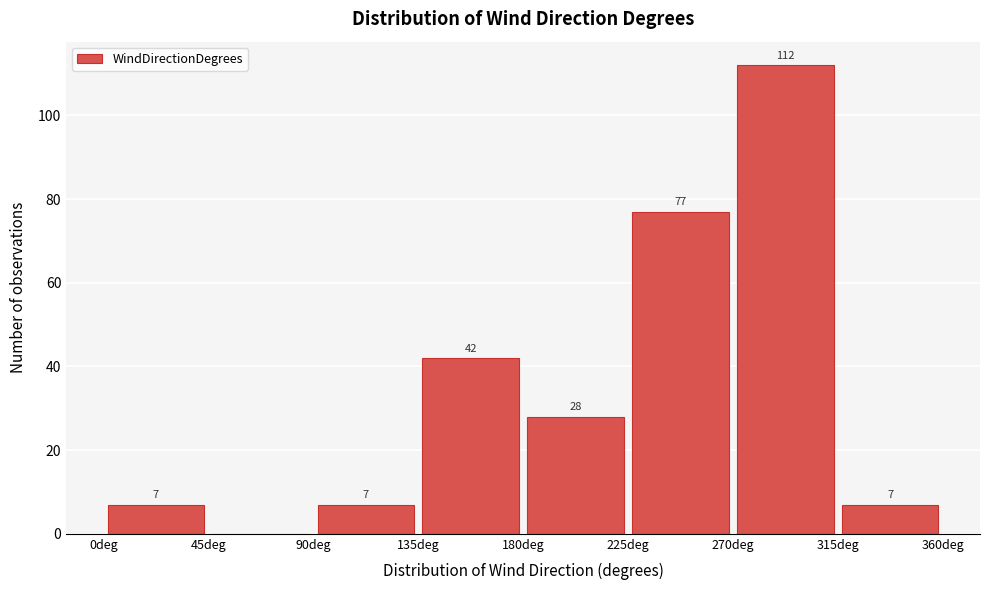

Which range on the x-axis has the tallest bar?

270 to 315